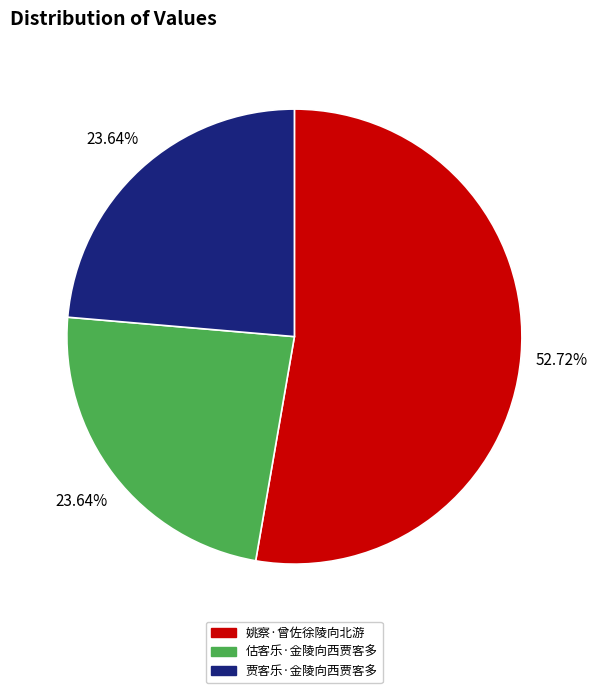

Which category has the biggest portion of the pie?

姚察·曾佐徐陵向北游